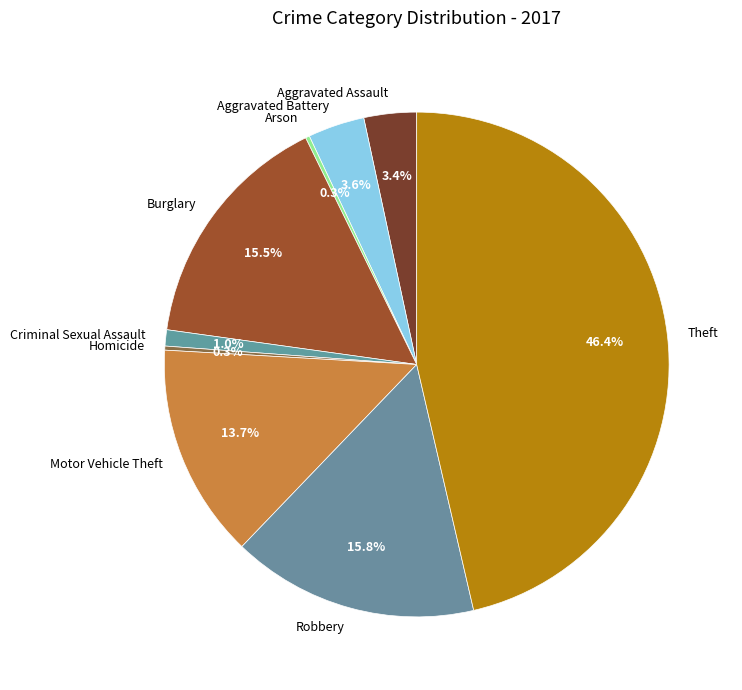

Is the sum of Theft and Motor Vehicle Theft greater than half?

Yes